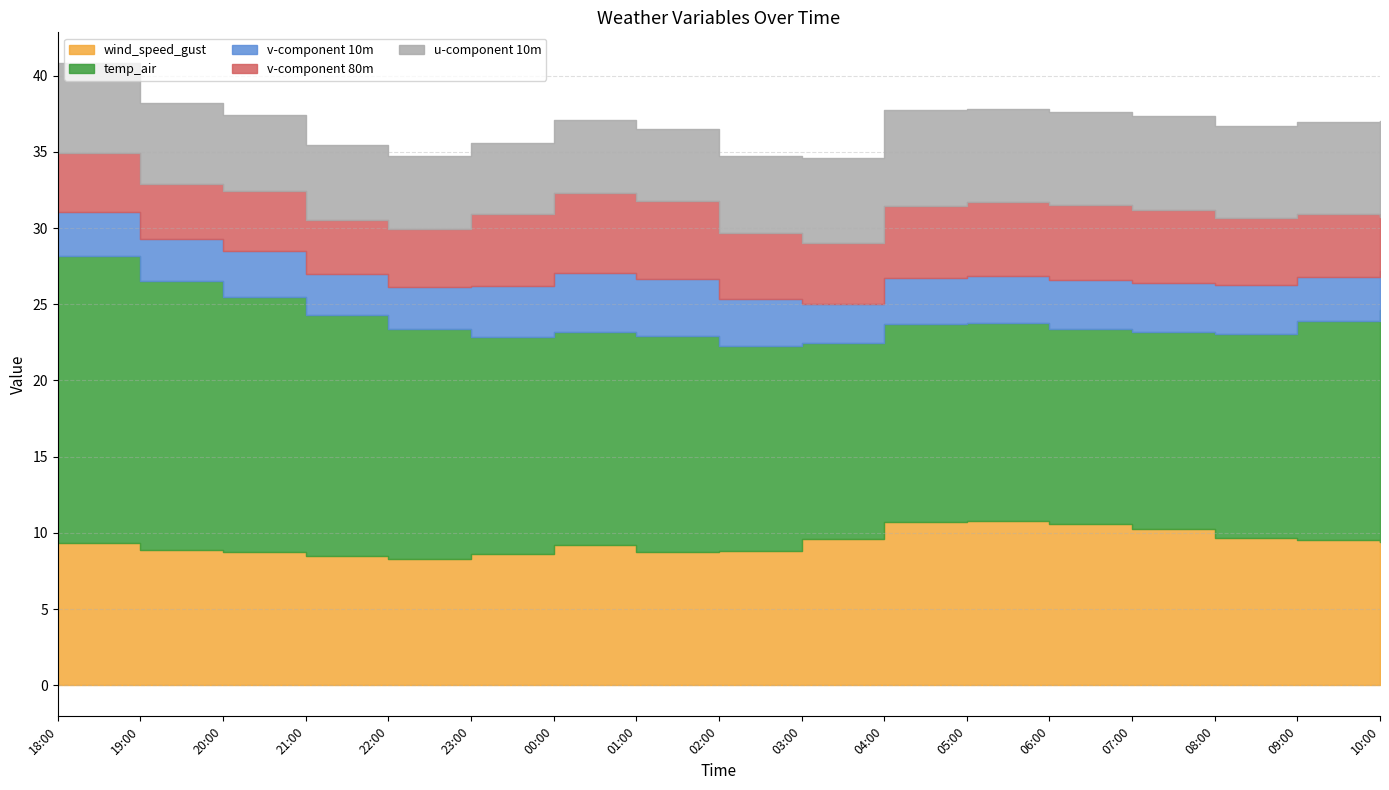

What is the label of the 3rd point from the left?

2021-07-30 20:00